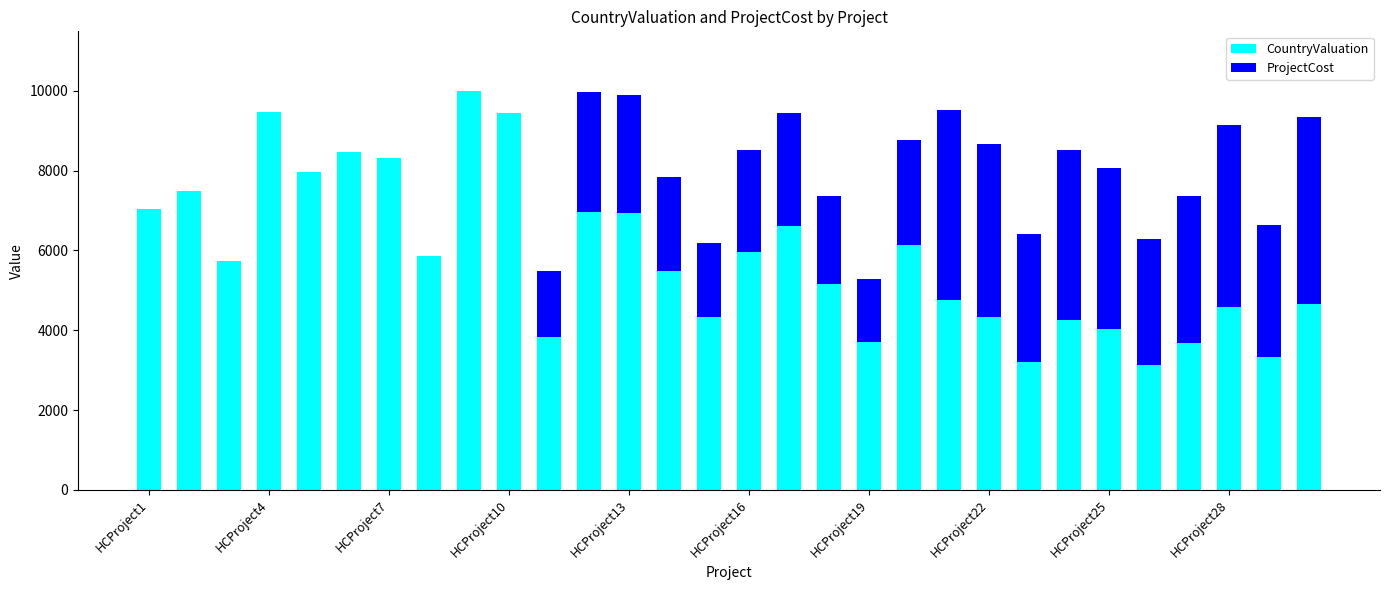

What is the maximum value for CountryValuation?

9987